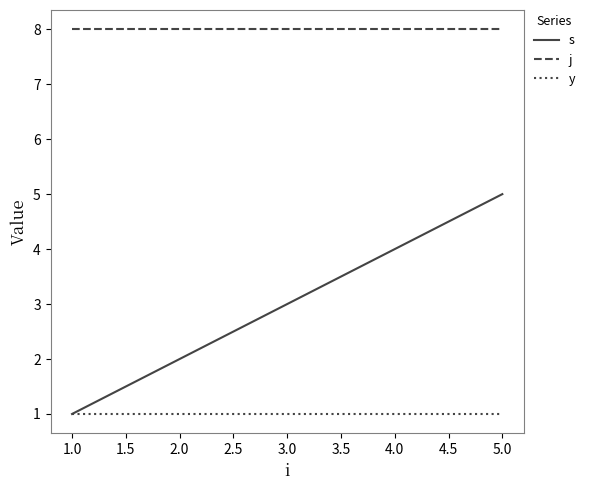

The value of s at 4.0 is 4. True or false?

True